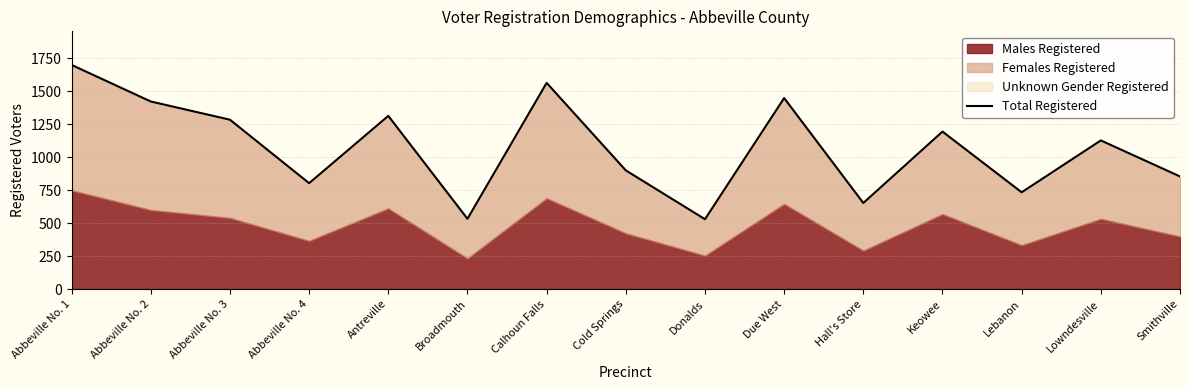

Where is the first local minimum?

Abbeville No. 4